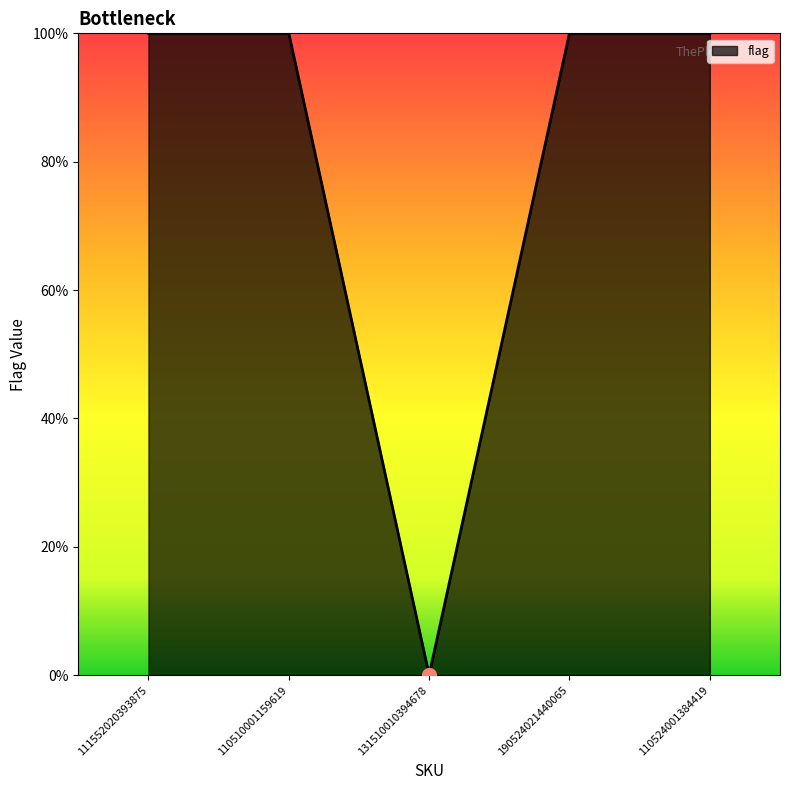

What is the label of the 1st point from the right?

110524001384419